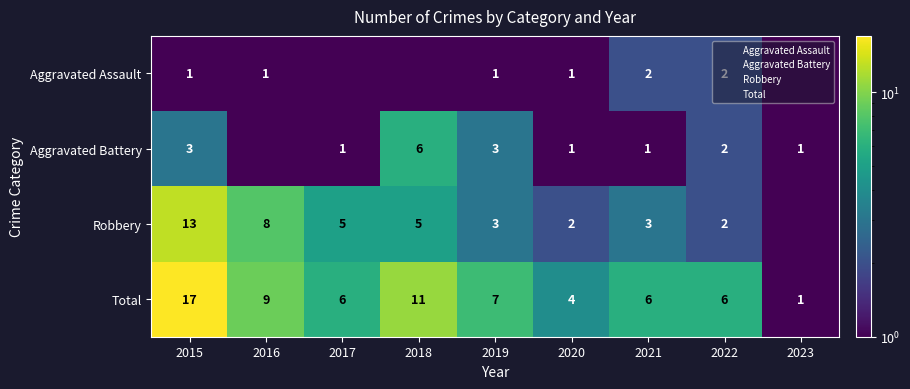

Where does the Aggravated Assault series first go above 1?

2021